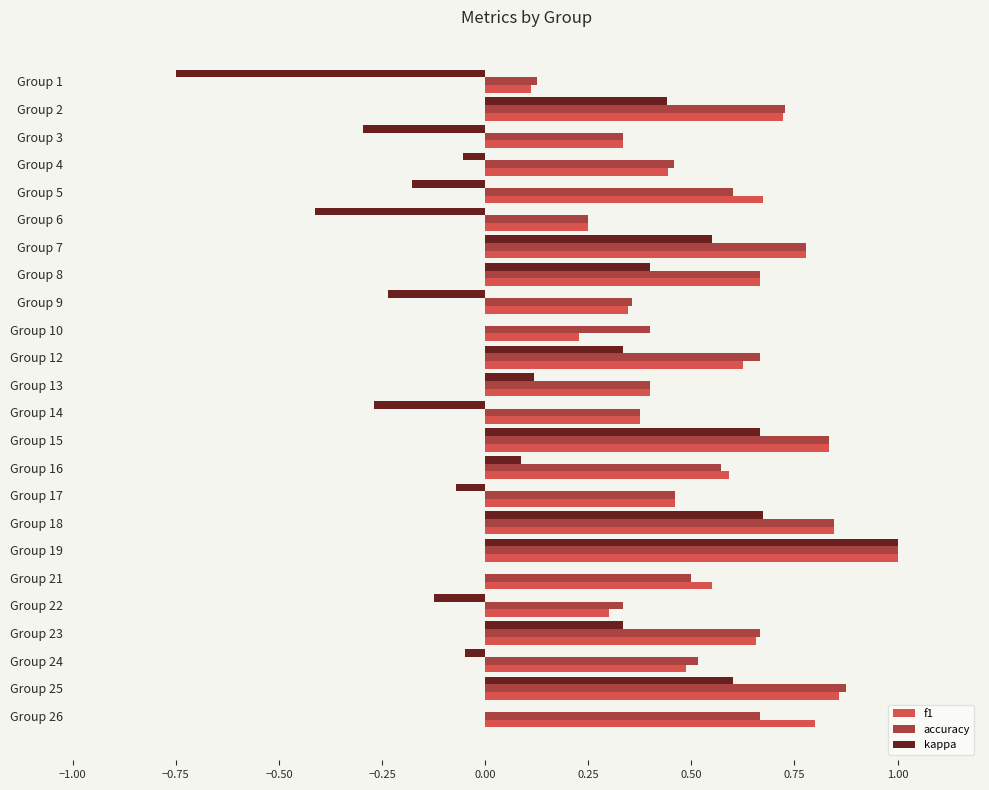

At which category is the sum across all series the highest?

Group 19